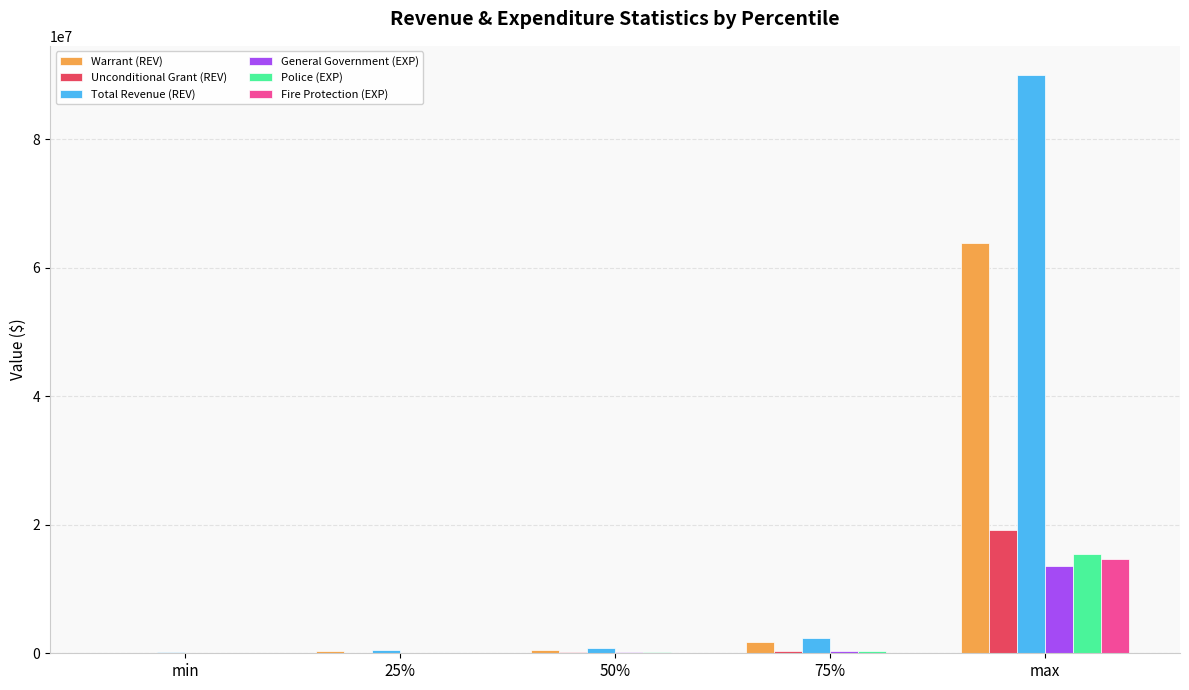

Count the number of categories in the chart.

5